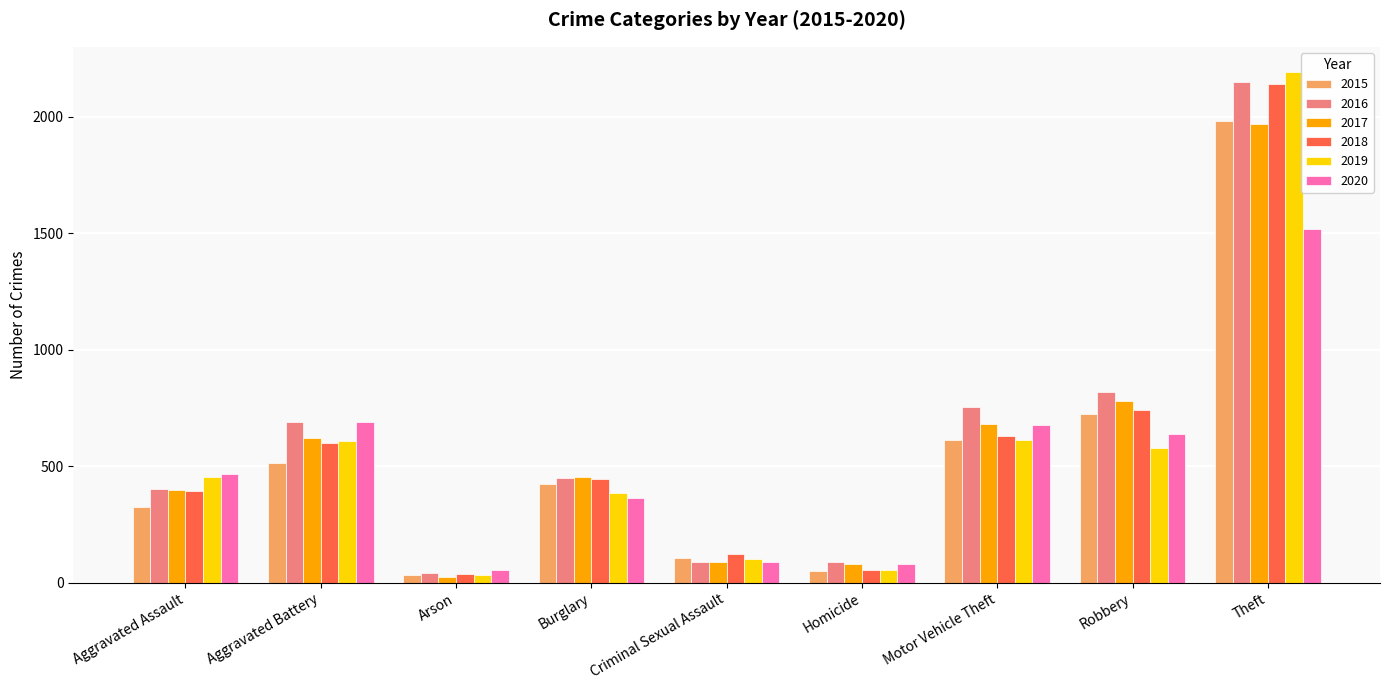

Read the 2016 value at Robbery.

819